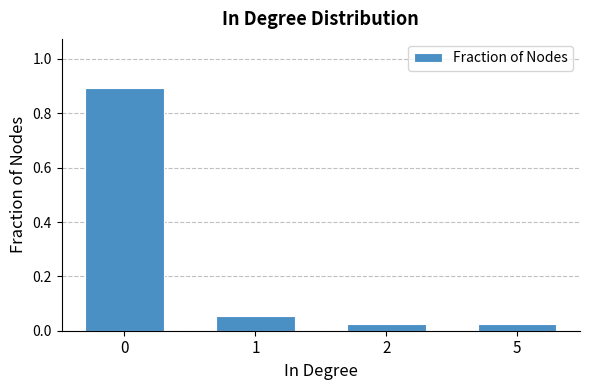

Is it true that the value at 0 is 1.5?

False